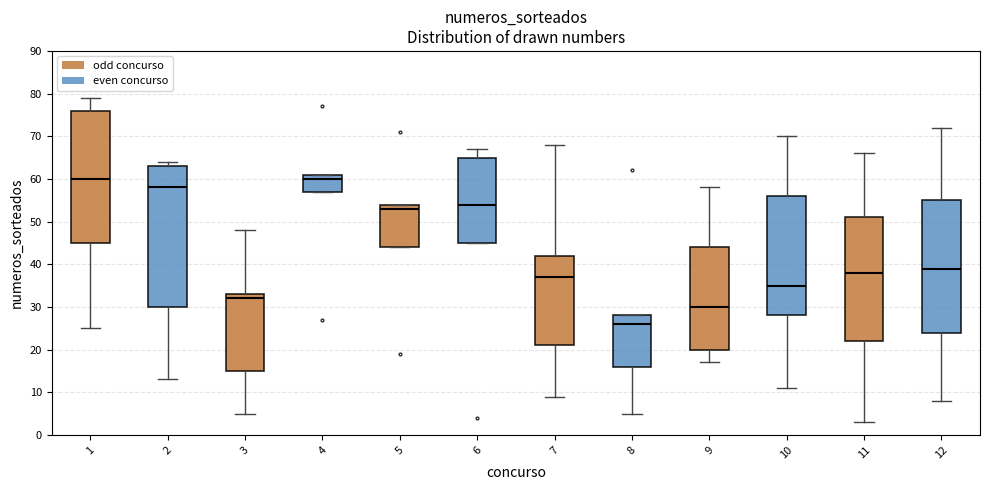

Which box is the tallest, from its lower edge to its upper edge?

2